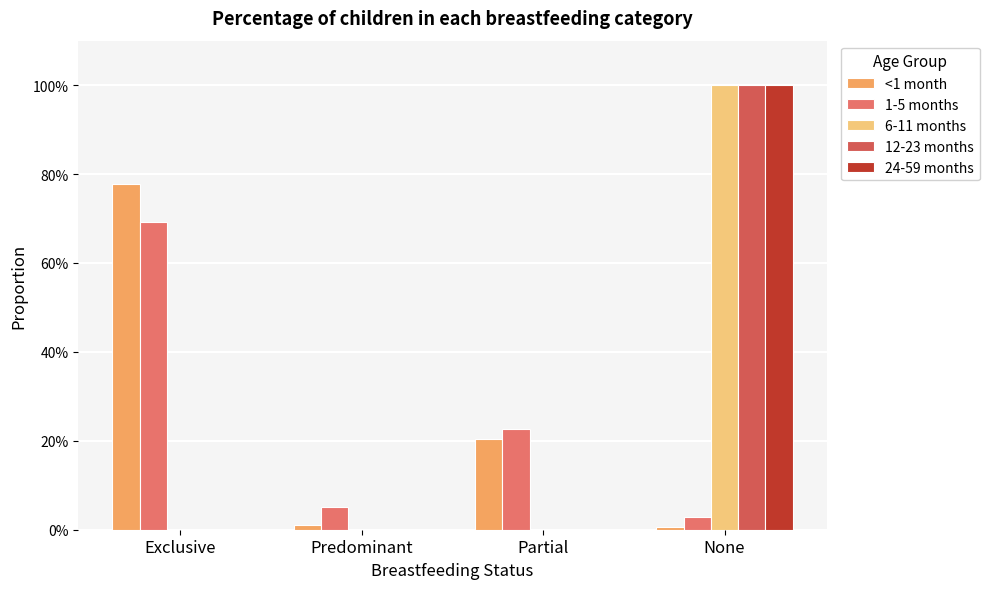

Are the bars horizontal?

No